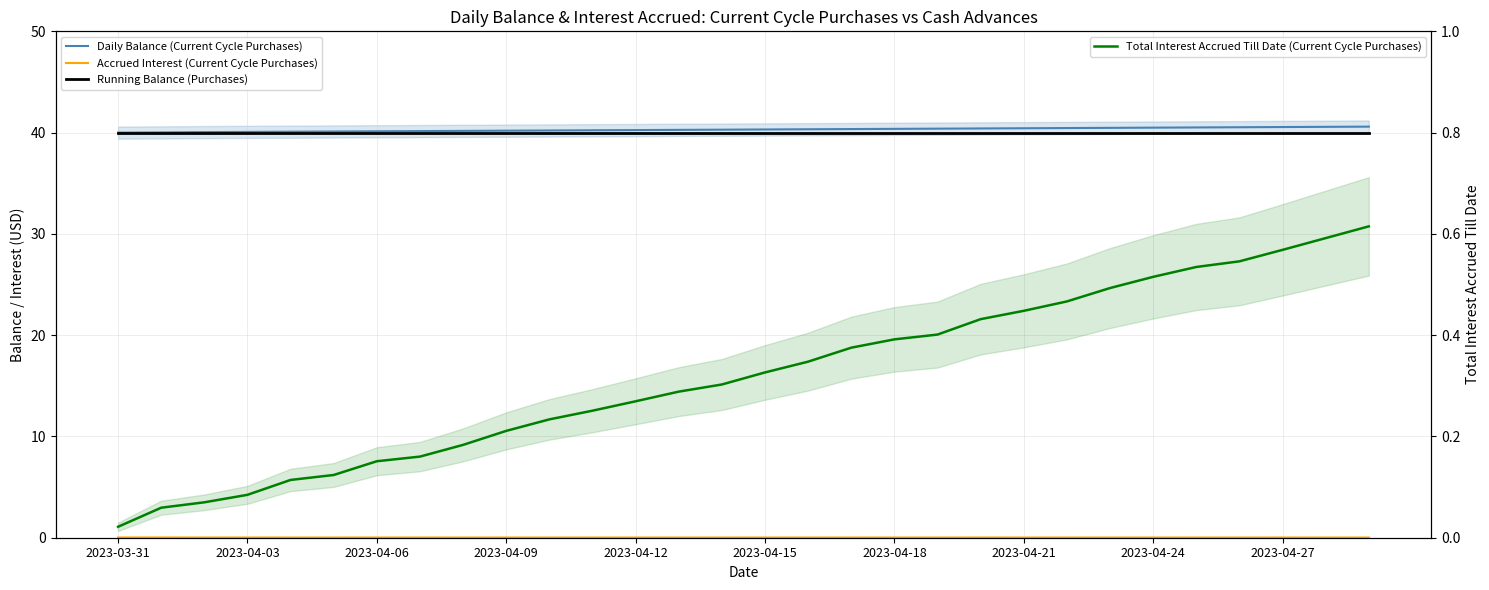

True or false: Daily Balance (Current Cycle Purchases) and Total Interest Accrued Till Date (Current Cycle Purchases) intersect in this chart.

False